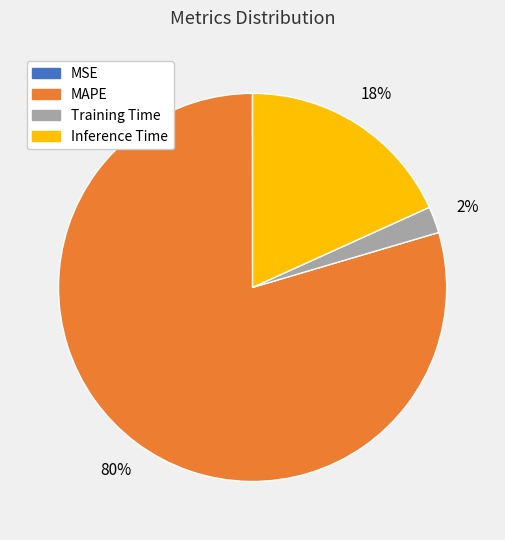

To the nearest percent, what is the difference between the Inference Time and Training Time slice percentages?

16%